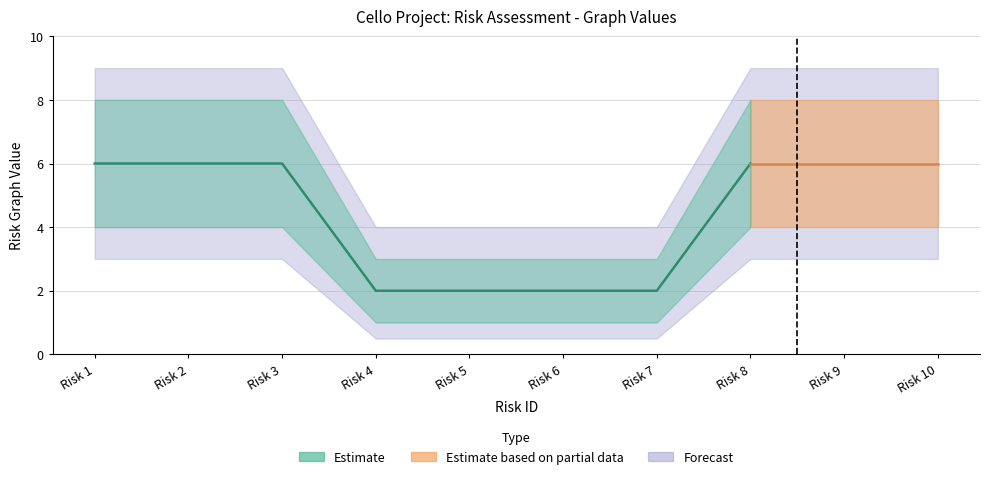

True or false: the data shows 11 at Risk 2.

False